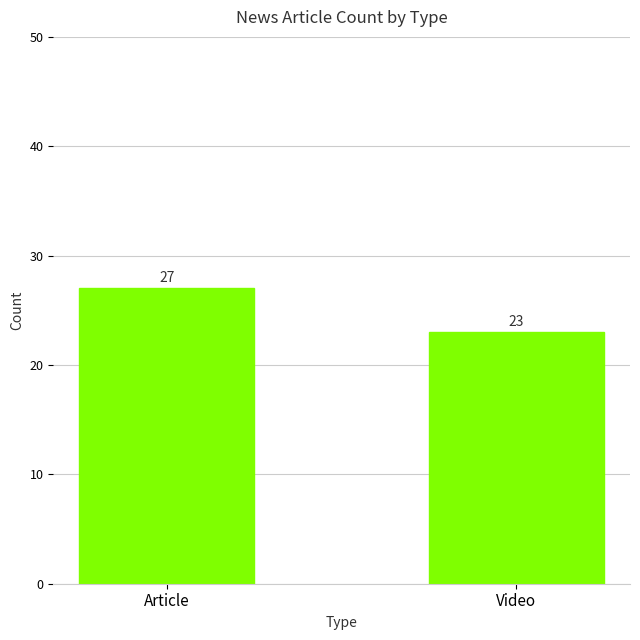

What value does the data have at Video?

23